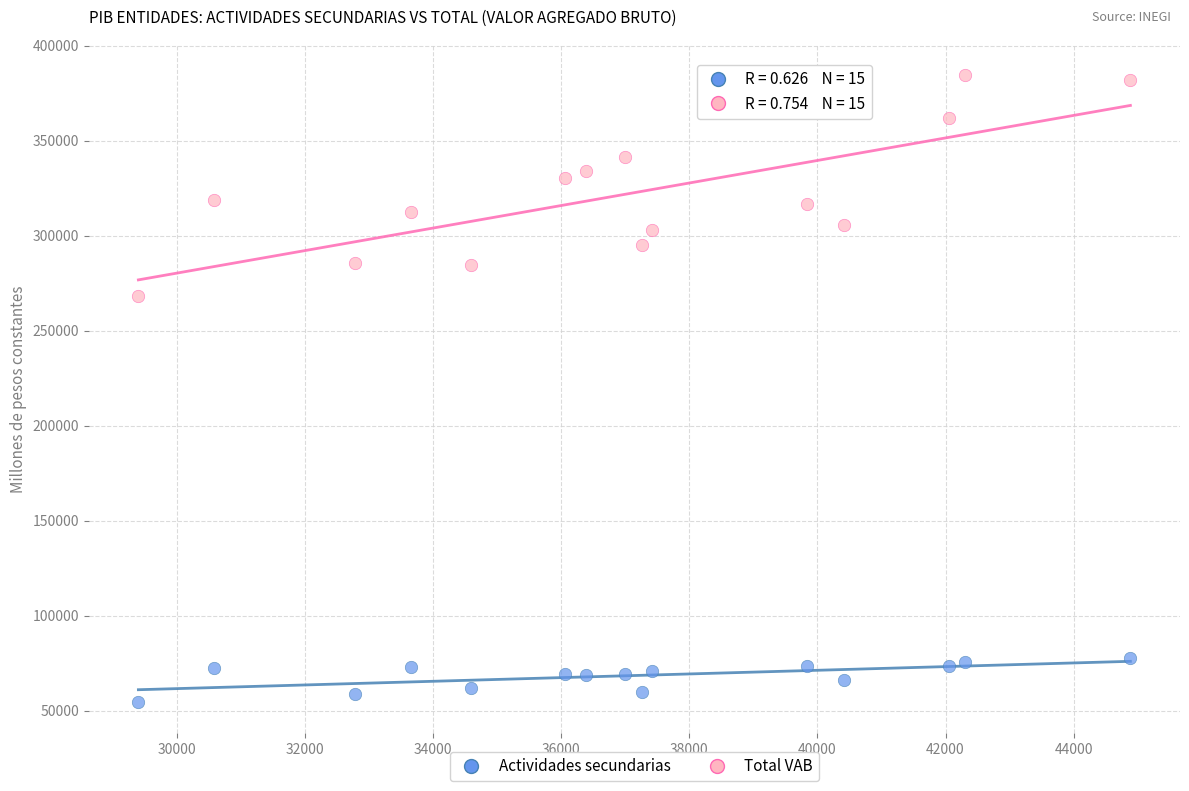

Across all data points, what is the range of Y values (max minus min)?

330092.2